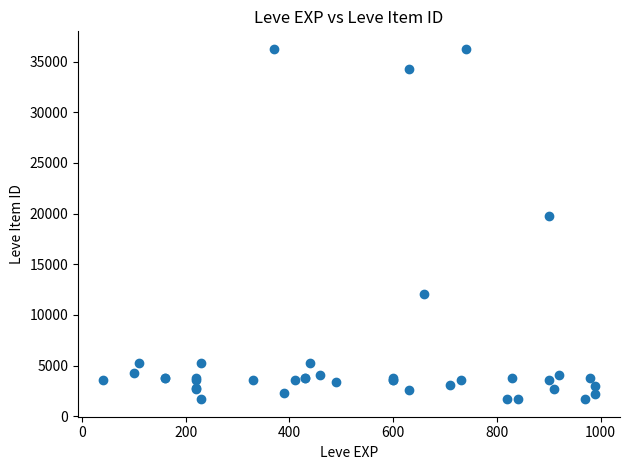

What Y value in the scatter plot is closest to 18967?

19744